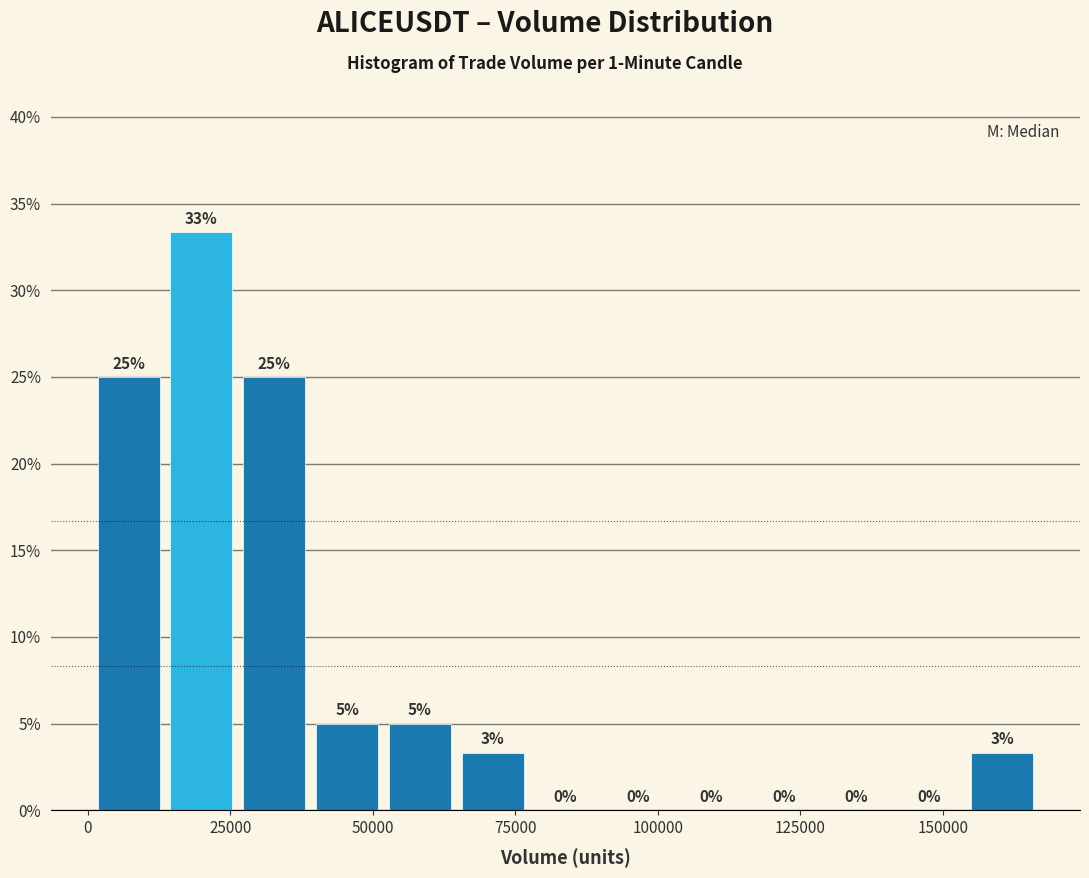

Read against the x-axis, roughly where is the centre of the tallest bar?

20000